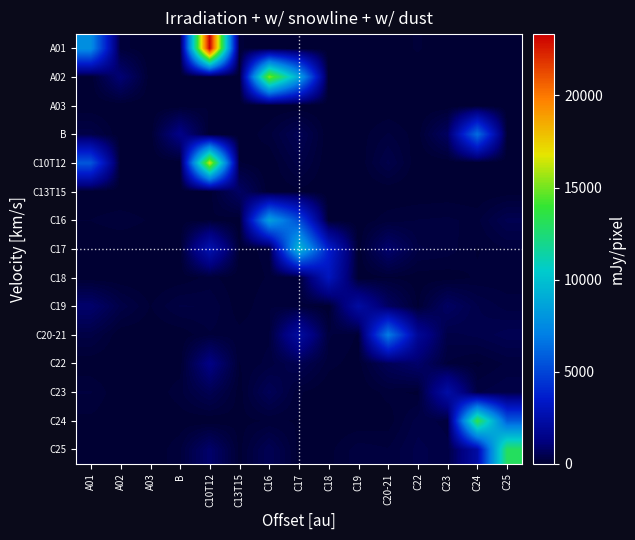

Reading right to left, list all the values displayed in this chart.

A01: C25=11	C24=0	C23=0	C22=108	C20-21=0	C19=0	C18=0	C17=0	C16=0	C13T15=107	C10T12=23330	B=0	A03=0	A02=134	A01=7726
A02: C25=0	C24=0	C23=0	C22=0	C20-21=0	C19=0	C18=0	C17=8767	C16=15227	C13T15=0	C10T12=89	B=0	A03=0	A02=1043	A01=18
A03: C25=0	C24=0	C23=0	C22=0	C20-21=0	C19=0	C18=0	C17=0	C16=0	C13T15=0	C10T12=91	B=0	A03=0	A02=0	A01=4
B: C25=81	C24=6377	C23=728	C22=38	C20-21=194	C19=37	C18=0	C17=536	C16=153	C13T15=0	C10T12=15	B=1397	A03=0	A02=0	A01=340
C10T12: C25=0	C24=0	C23=3	C22=0	C20-21=391	C19=0	C18=0	C17=327	C16=0	C13T15=100	C10T12=16396	B=0	A03=0	A02=0	A01=5596
C13T15: C25=31	C24=6	C23=25	C22=13	C20-21=4	C19=0	C18=0	C17=65	C16=0	C13T15=778	C10T12=31	B=2	A03=15	A02=1	A01=9
C16: C25=483	C24=152	C23=202	C22=186	C20-21=139	C19=24	C18=7	C17=5262	C16=8510	C13T15=10	C10T12=81	B=43	A03=81	A02=141	A01=93
C17: C25=180	C24=80	C23=240	C22=290	C20-21=916	C19=15	C18=3651	C17=9697	C16=125	C13T15=47	C10T12=2709	B=10	A03=8	A02=2	A01=8
C18: C25=115	C24=110	C23=31	C22=33	C20-21=87	C19=4	C18=3096	C17=94	C16=105	C13T15=11	C10T12=125	B=26	A03=0	A02=9	A01=8
C19: C25=230	C24=371	C23=755	C22=75	C20-21=749	C19=2232	C18=8	C17=156	C16=172	C13T15=28	C10T12=266	B=283	A03=86	A02=338	A01=906
C20-21: C25=508	C24=391	C23=329	C22=1876	C20-21=6948	C19=81	C18=197	C17=2202	C16=160	C13T15=125	C10T12=170	B=19	A03=11	A02=5	A01=310
C22: C25=203	C24=65	C23=172	C22=878	C20-21=580	C19=40	C18=125	C17=500	C16=216	C13T15=89	C10T12=1326	B=26	A03=3	A02=1	A01=10
C23: C25=354	C24=265	C23=2356	C22=66	C20-21=127	C19=1	C18=0	C17=106	C16=583	C13T15=35	C10T12=514	B=152	A03=0	A02=0	A01=191
C24: C25=5804	C24=13481	C23=241	C22=321	C20-21=33	C19=16	C18=9	C17=84	C16=100	C13T15=58	C10T12=0	B=28	A03=0	A02=0	A01=62
C25: C25=13027	C24=2259	C23=298	C22=401	C20-21=191	C19=236	C18=56	C17=40	C16=546	C13T15=49	C10T12=881	B=158	A03=7	A02=15	A01=22